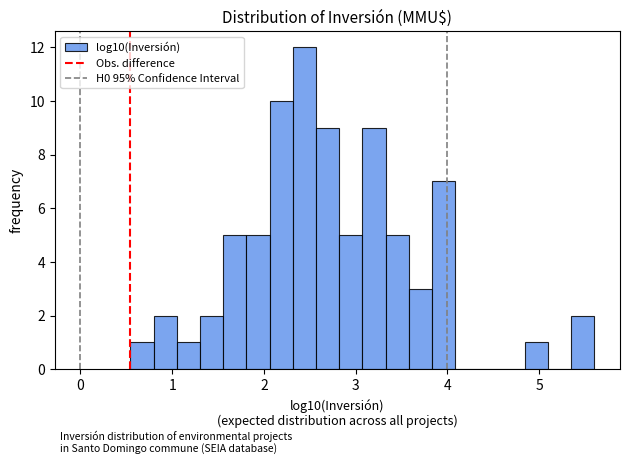

Around what value on the x-axis is the tallest bar? Give the approximate position of its centre, as read against the axis.

2.4